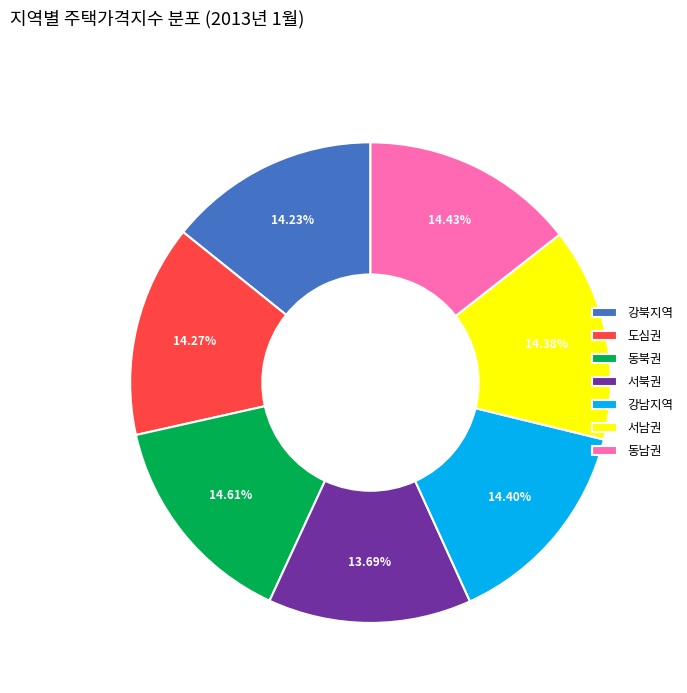

Combined, what portion of the pie is 강남지역 and 도심권?

28.7%